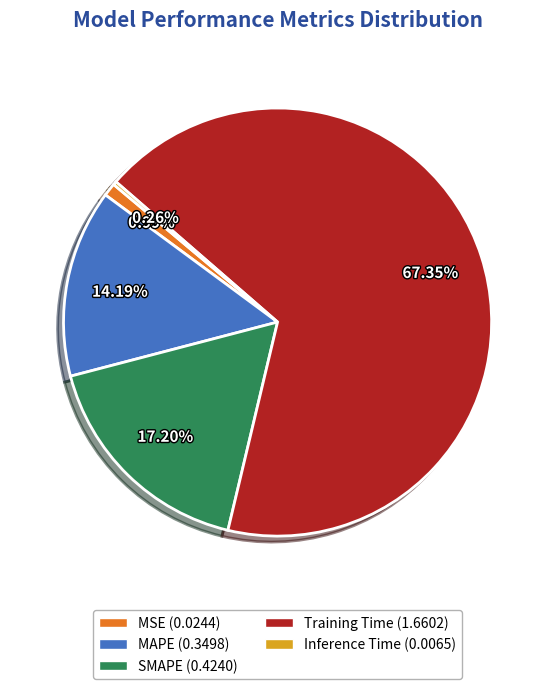

Do SMAPE (0.4240) and MAPE (0.3498) together represent more than half of the pie?

No